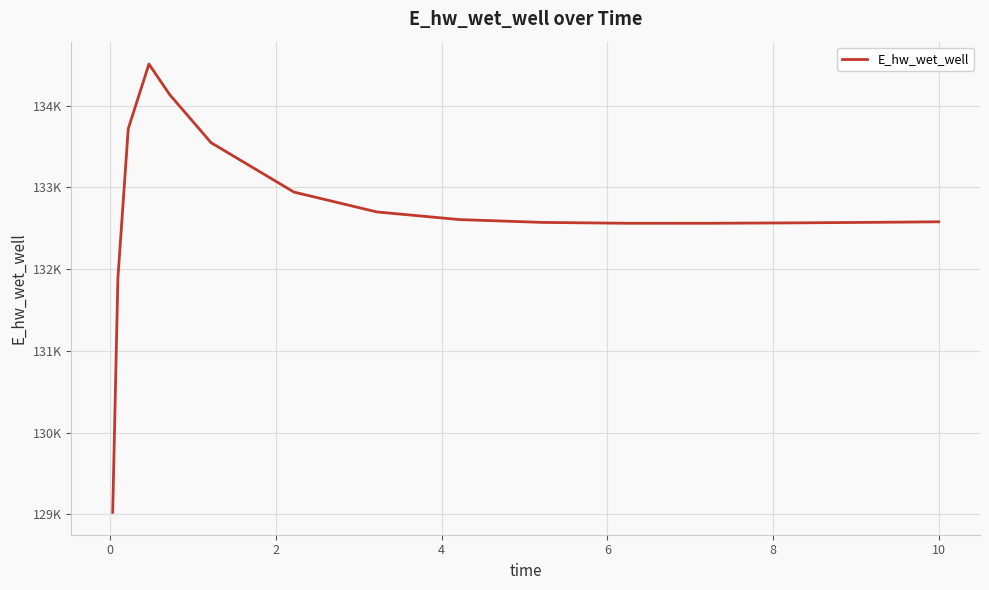

What is the difference between the maximum and second lowest values?

2622.2